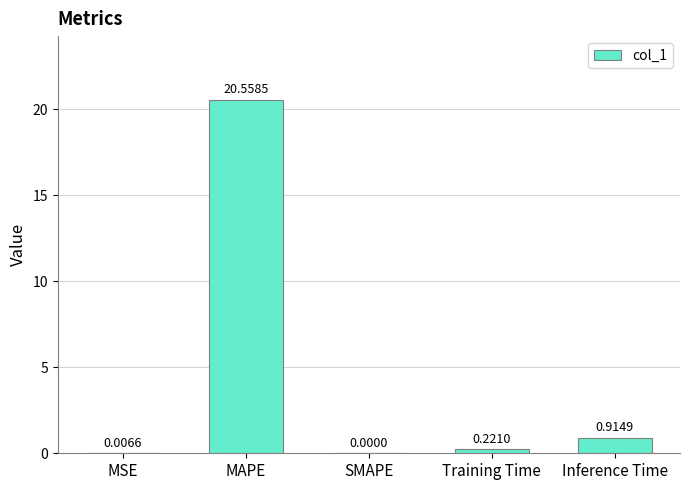

Count the number of values greater than 0.

4